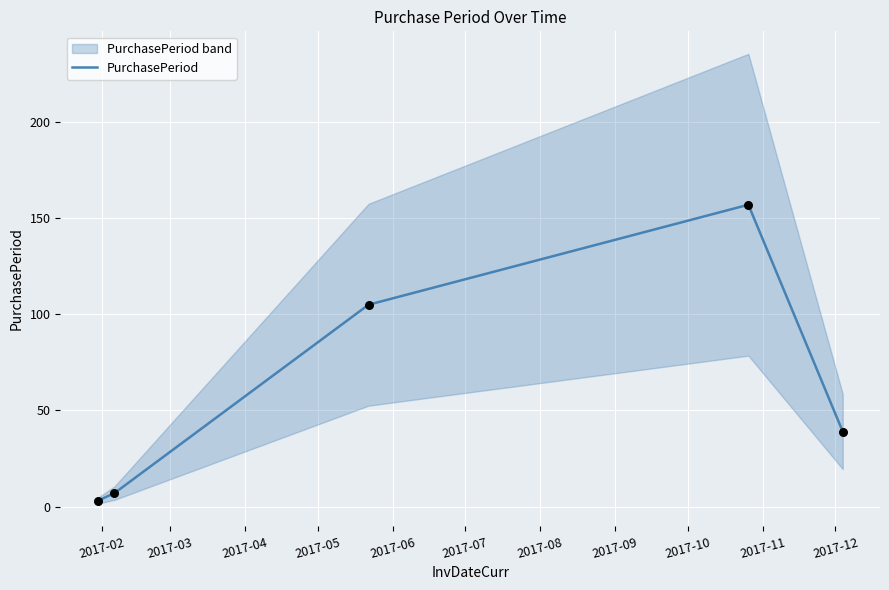

What is the change in value from 2017-02 to 2017-03?

+4